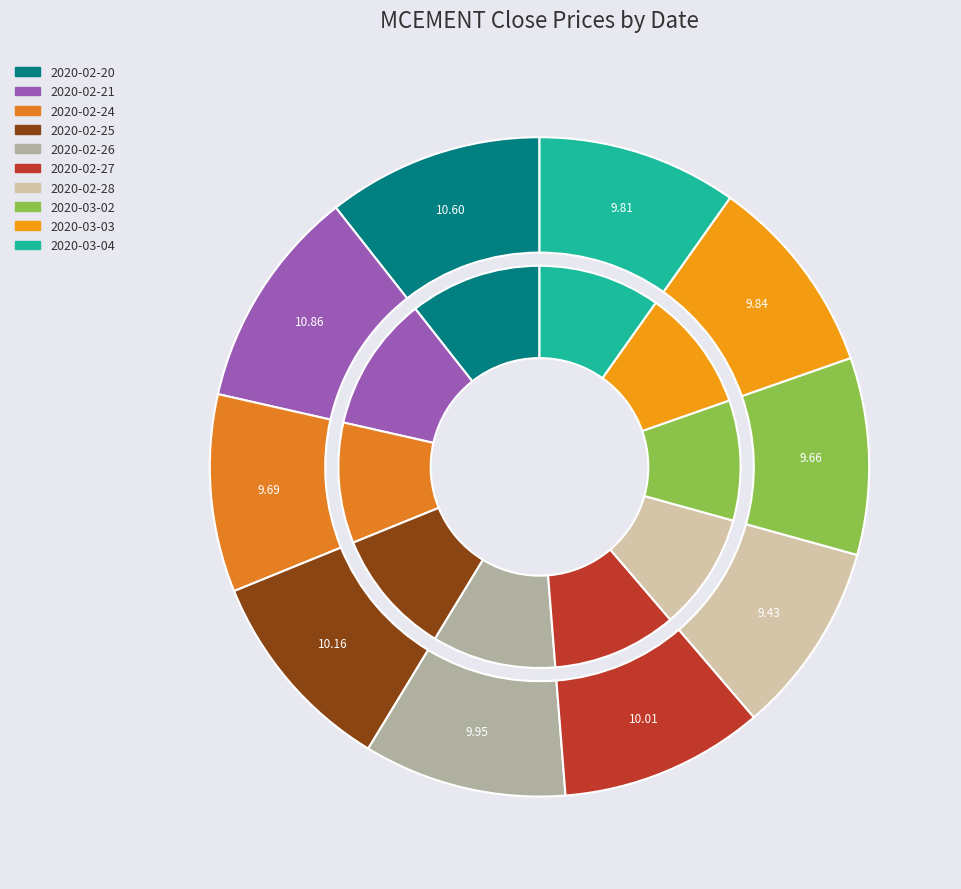

What percentage is the 2020-02-24 slice, to the nearest percent?

10%